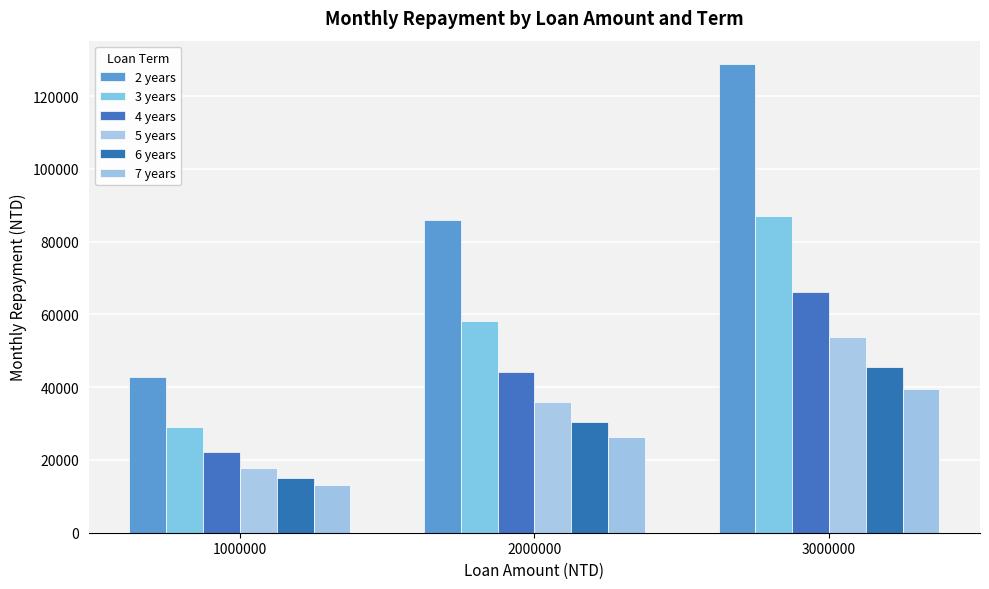

What is the total value across all series at 2000000?

280665.0